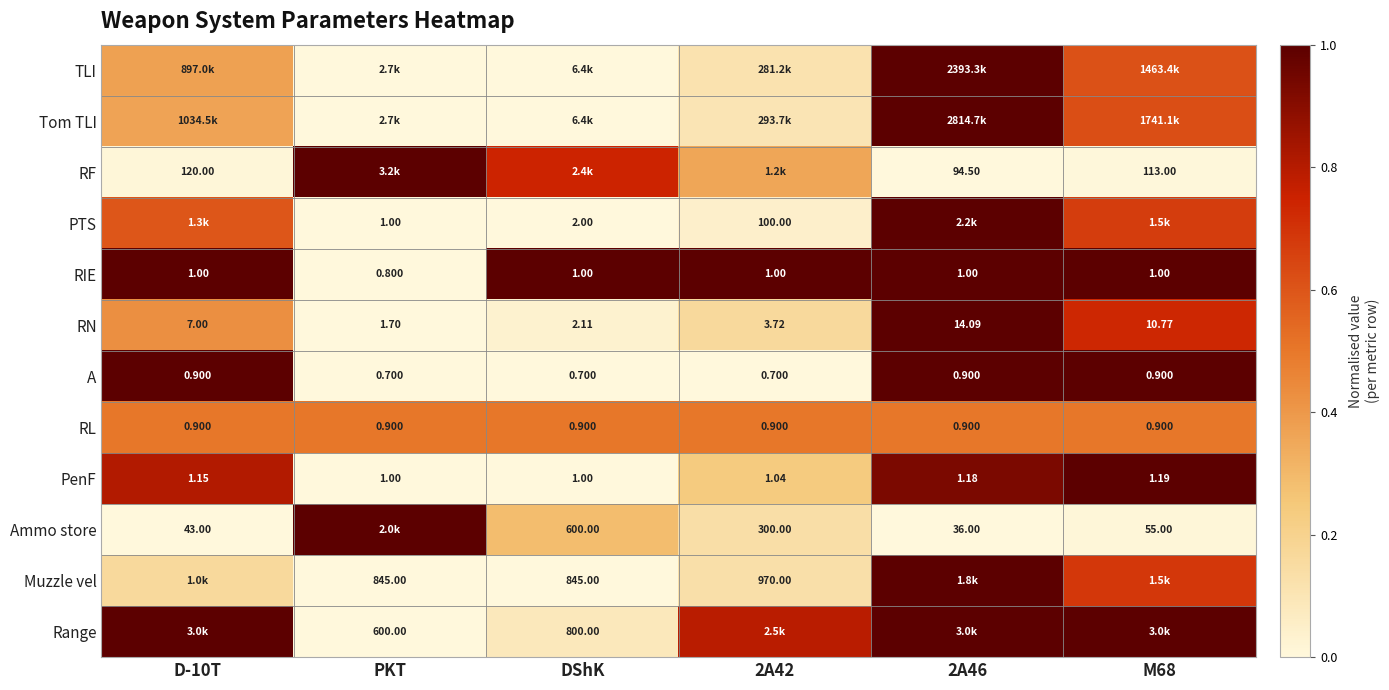

What is the sum of all RF values?

2.1